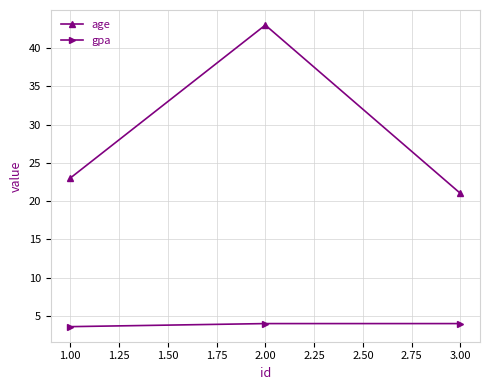

List the series in order of their peak value, lowest first.

gpa, age